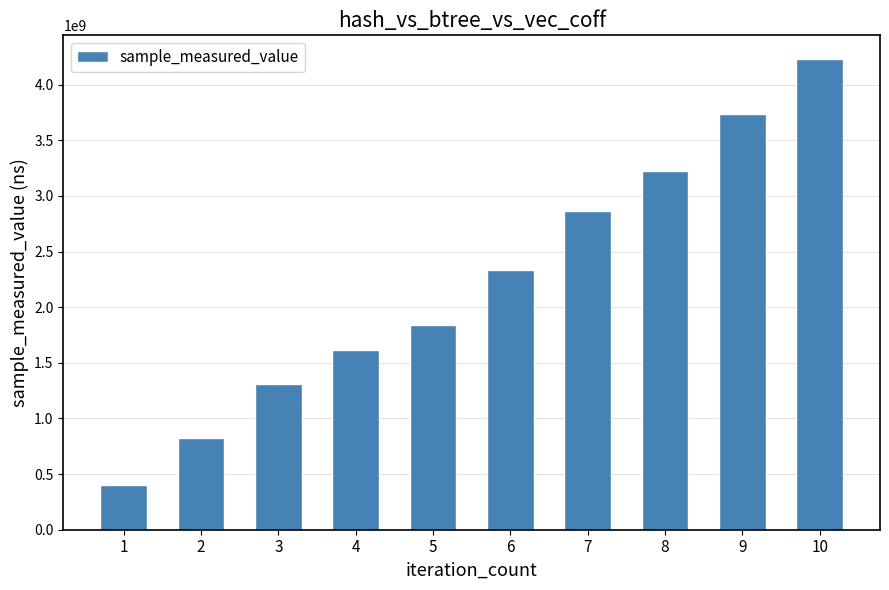

List the labels in order of value, largest first.

10, 9, 8, 7, 6, 5, 4, 3, 2, 1